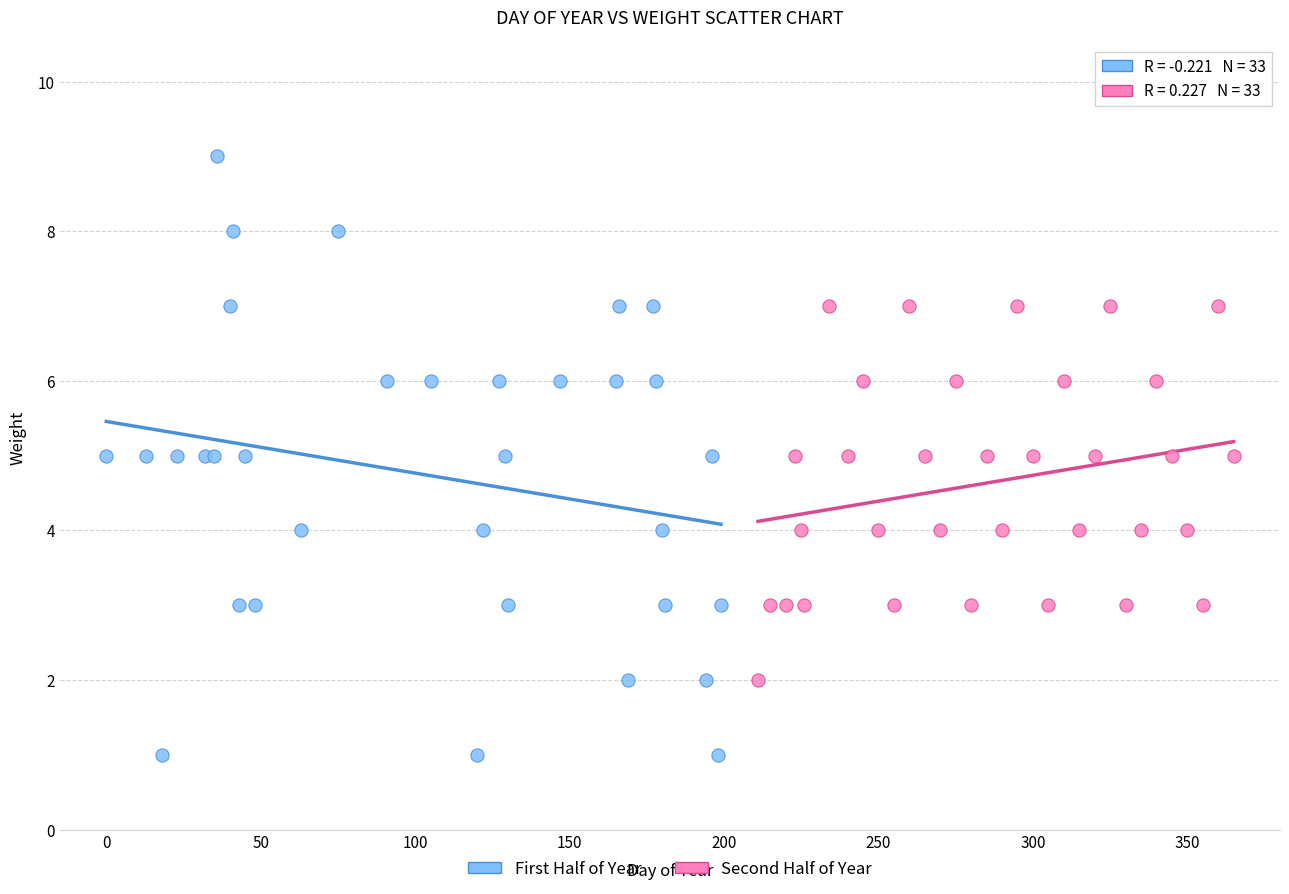

Which series reaches the minimum Y coordinate?

First Half of Year